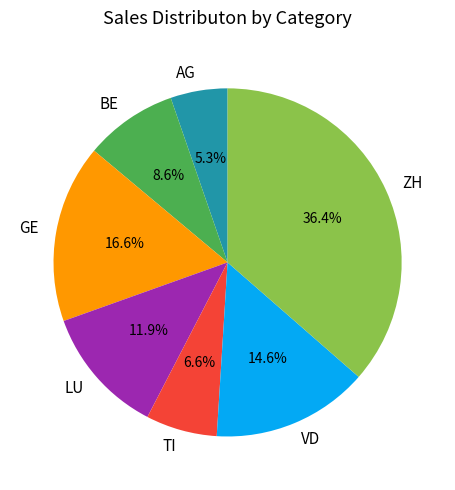

Count the number of slices in the pie.

7